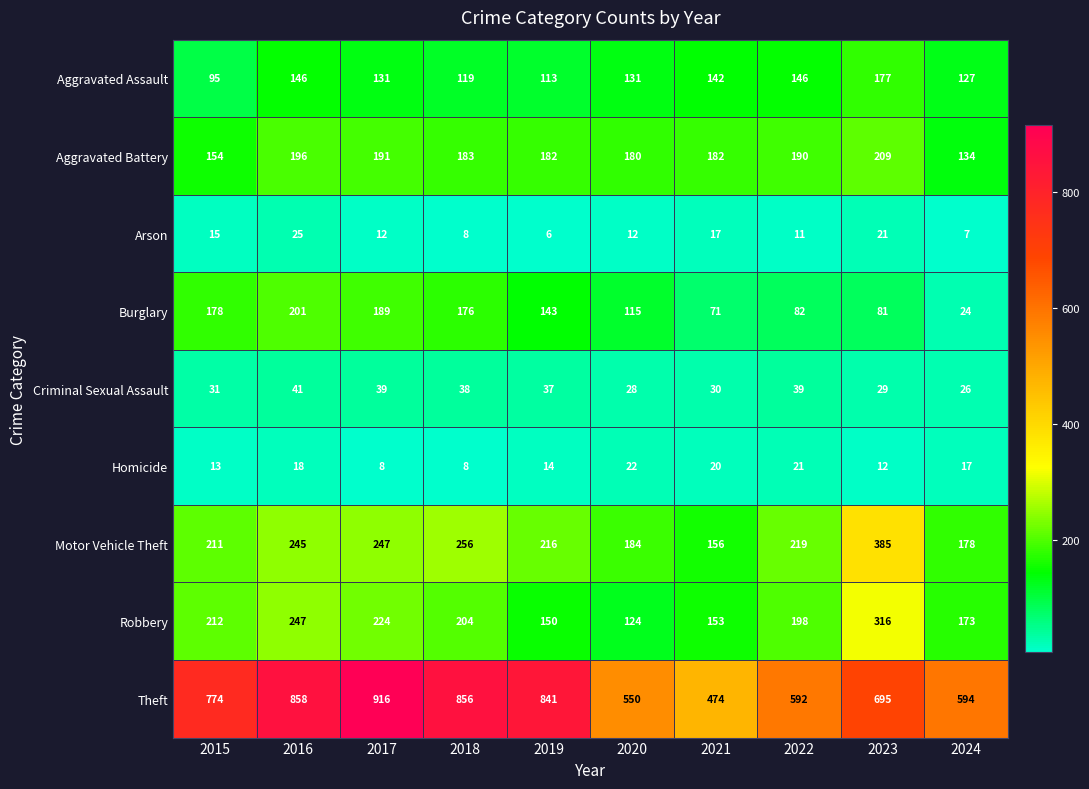

What is the total value across all series at 2018?

1848